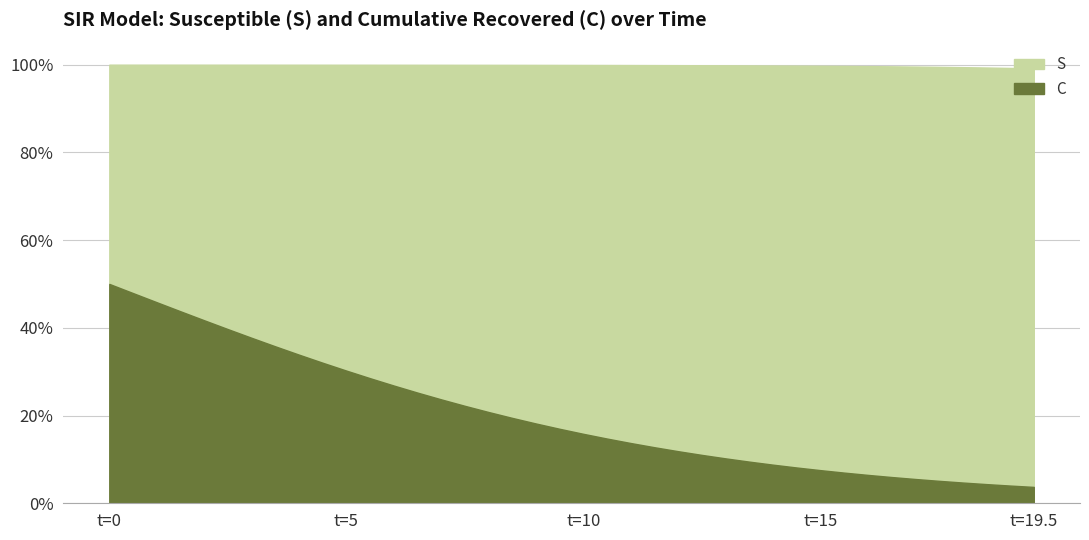

Reading left to right, transcribe all the data shown in this chart.

S: 0=1.0	1=1.0	2=1.0	3=1.0	4=1.0	5=1.0	6=1.0	7=1.0	8=1.0	9=1.0	10=1.0	11=1.0	12=1.0	13=1.0	14=1.0	15=1.0	16=1.0	17=1.0	18=1.0	19=1.0	20=1.0	21=1.0	22=1.0	23=1.0	24=1.0	25=1.0	26=1.0	27=1.0	28=1.0	29=1.0	30=1.0	31=1.0	32=1.0	33=1.0	34=1.0	35=1.0	36=1.0	37=1.0	38=1.0	39=1.0
C: 0=0.5	1=0.5	2=0.5	3=0.4	4=0.4	5=0.4	6=0.4	7=0.4	8=0.3	9=0.3	10=0.3	11=0.3	12=0.3	13=0.3	14=0.2	15=0.2	16=0.2	17=0.2	18=0.2	19=0.2	20=0.2	21=0.1	22=0.1	23=0.1	24=0.1	25=0.1	26=0.1	27=0.1	28=0.1	29=0.1	30=0.1	31=0.1	32=0.1	33=0.1	34=0.1	35=0.1	36=0.0	37=0.0	38=0.0	39=0.0